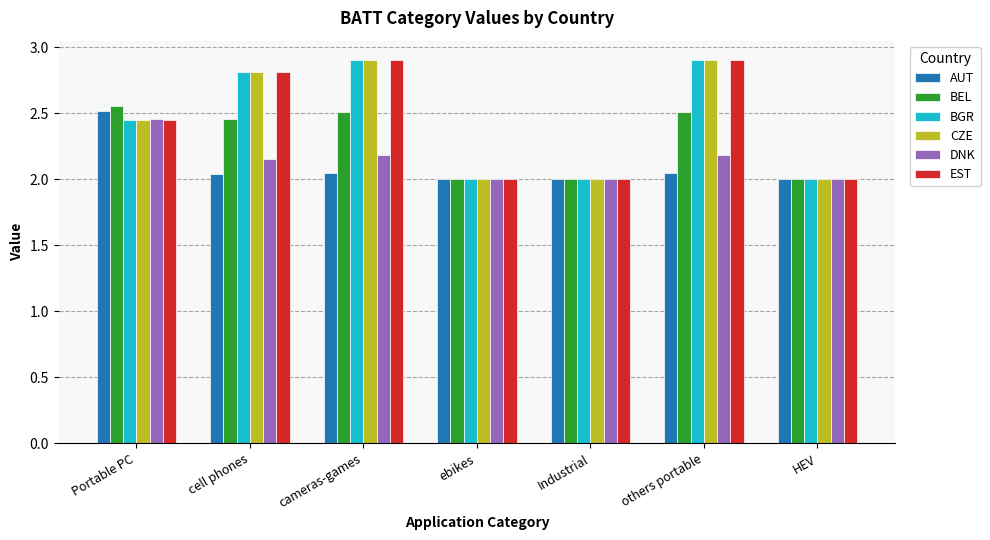

True or false: DNK has a value of 0.8 at Portable PC.

False